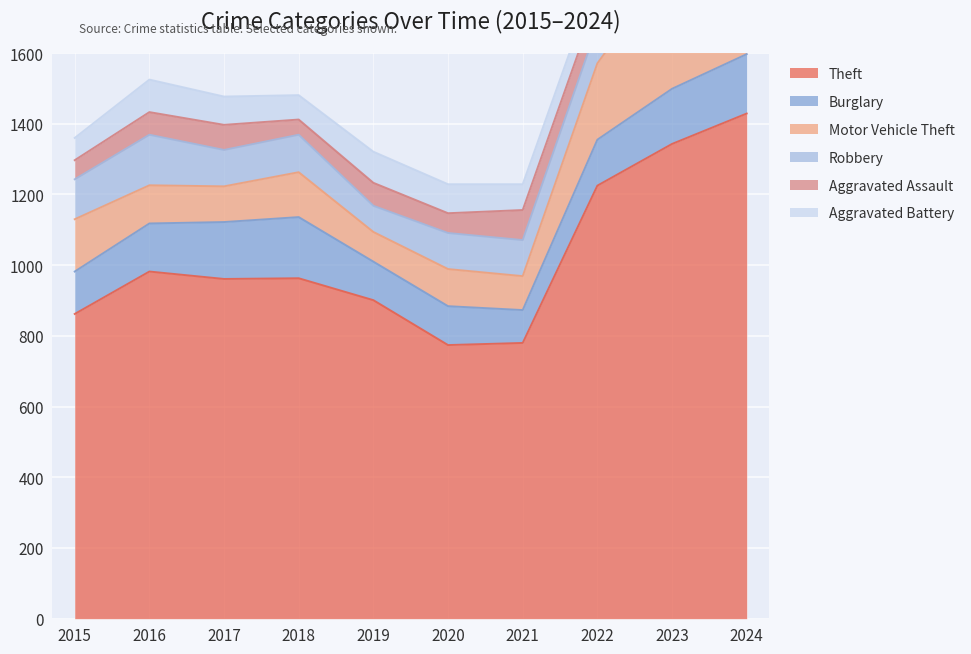

At which category does Aggravated Battery reach its first local peak?

2016